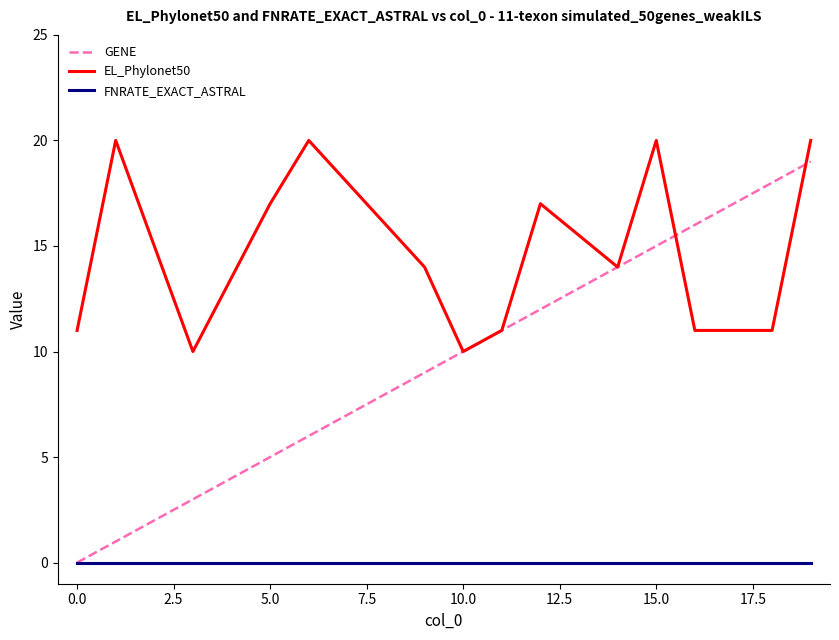

Which series has the widest spread of values?

GENE